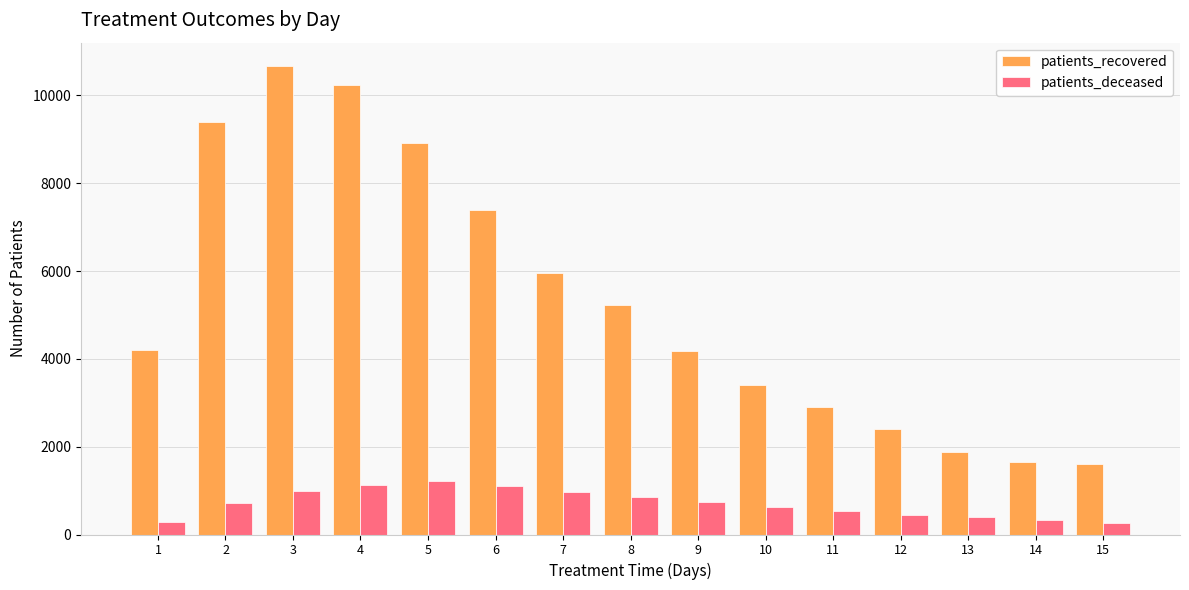

The value of patients_deceased at 4 is 293. True or false?

False